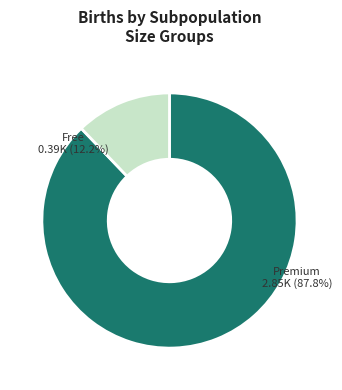

Does 12 account for over 50% of the chart?

No